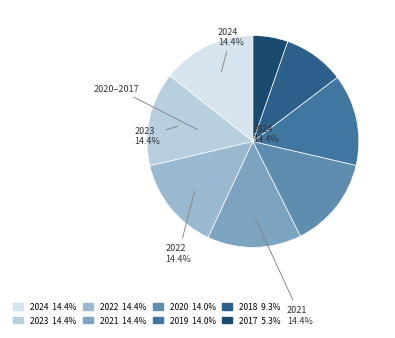

Which category has the smallest portion of the pie?

2017